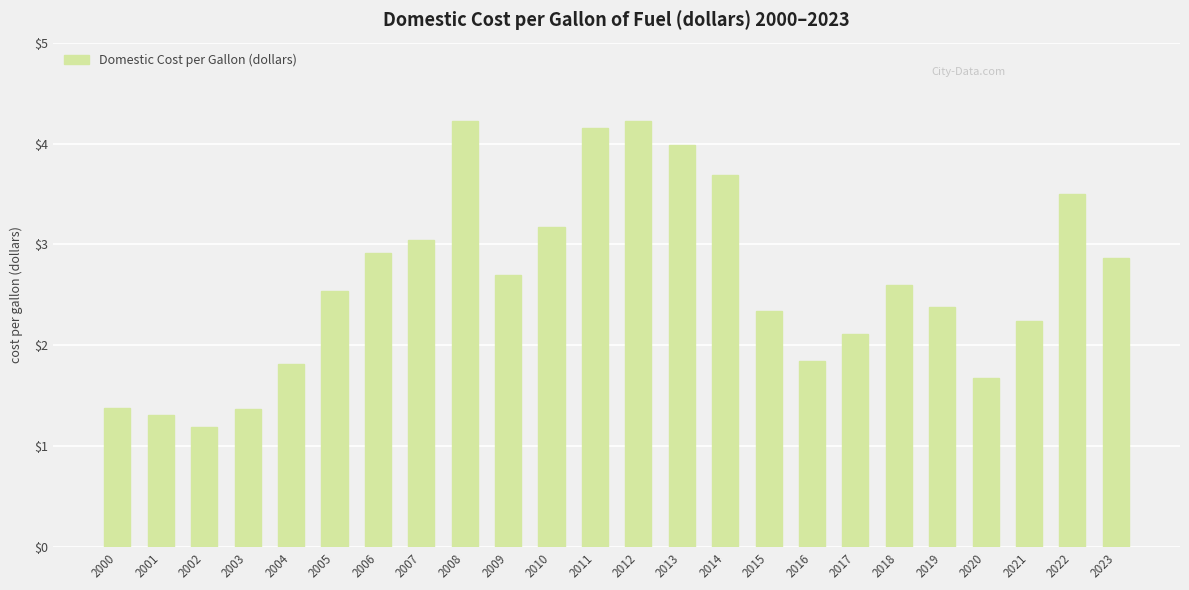

Count the number of data series in this chart.

1